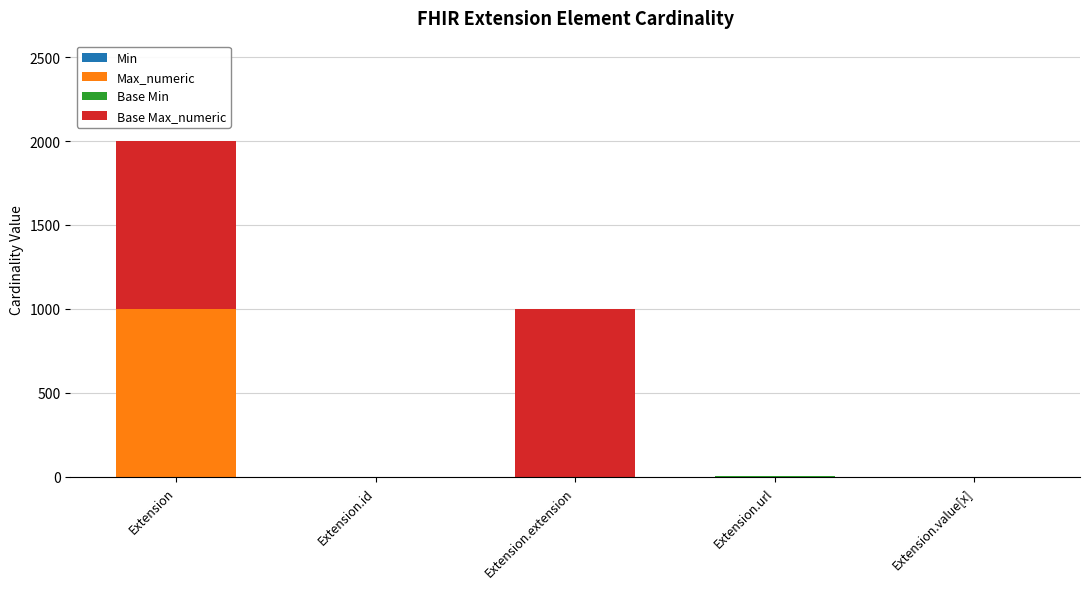

At which category is the sum across all series the highest?

Extension